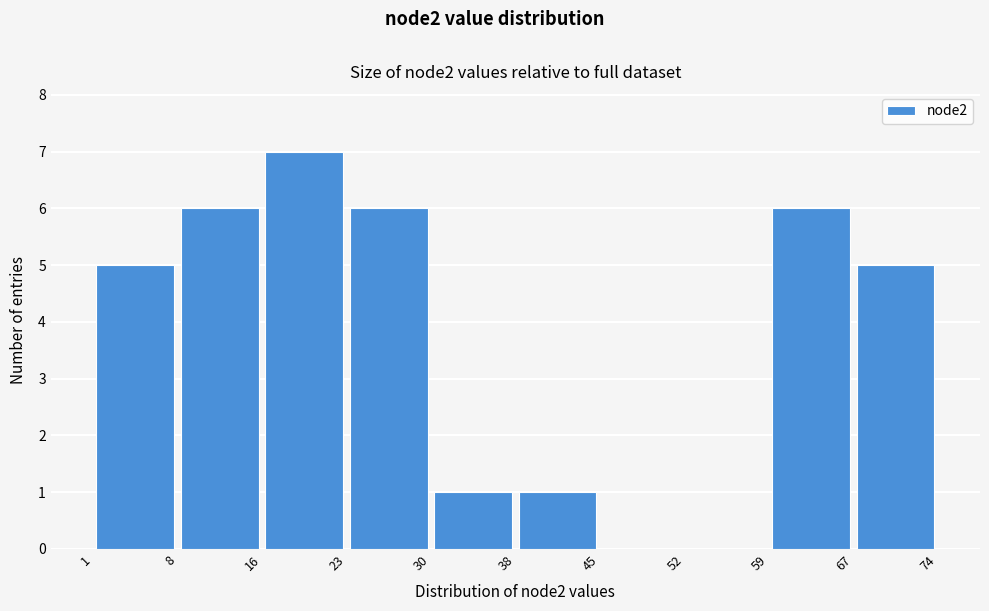

Reading left to right, transcribe this chart: for each bar, give the range it covers on the x-axis and its height. The values are not printed on the chart, so give them approximately, as read against the axis.

1 to 8: 5
8 to 16: 6
16 to 23: 7
23 to 30: 6
30 to 38: 1
38 to 45: 1
45 to 52: 0
52 to 59: 0
59 to 67: 6
67 to 74: 5